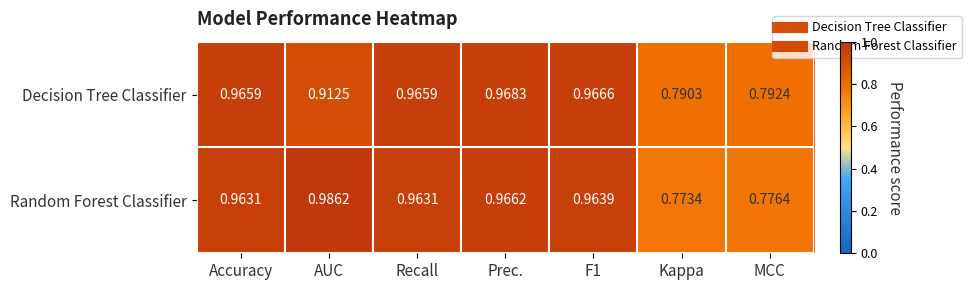

Which series has the largest total across all categories?

Random Forest Classifier